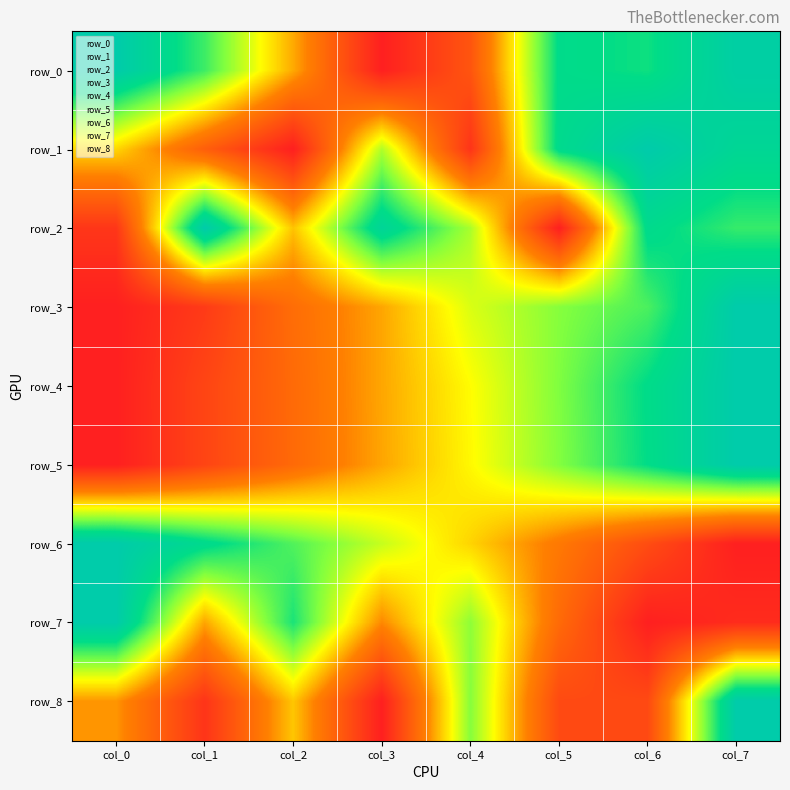

Reading right to left, transcribe all the data shown in this chart.

row_0: col_7=1.0	col_6=0.8	col_5=0.9	col_4=0.2	col_3=0.0	col_2=0.4	col_1=0.8	col_0=1.0
row_1: col_7=0.9	col_6=1.0	col_5=0.9	col_4=0.1	col_3=0.6	col_2=0.0	col_1=0.2	col_0=0.5
row_2: col_7=0.8	col_6=0.9	col_5=0.0	col_4=0.6	col_3=0.9	col_2=0.5	col_1=1.0	col_0=0.1
row_3: col_7=1.0	col_6=0.8	col_5=0.7	col_4=0.6	col_3=0.4	col_2=0.3	col_1=0.1	col_0=0.0
row_4: col_7=1.0	col_6=0.9	col_5=0.7	col_4=0.5	col_3=0.4	col_2=0.3	col_1=0.1	col_0=0.0
row_5: col_7=1.0	col_6=0.9	col_5=0.7	col_4=0.5	col_3=0.4	col_2=0.3	col_1=0.1	col_0=0.0
row_6: col_7=0.0	col_6=0.2	col_5=0.3	col_4=0.5	col_3=0.6	col_2=0.8	col_1=0.9	col_0=1.0
row_7: col_7=0.0	col_6=0.0	col_5=0.3	col_4=0.7	col_3=0.4	col_2=0.8	col_1=0.4	col_0=1.0
row_8: col_7=1.0	col_6=0.2	col_5=0.2	col_4=0.7	col_3=0.0	col_2=0.5	col_1=0.1	col_0=0.4